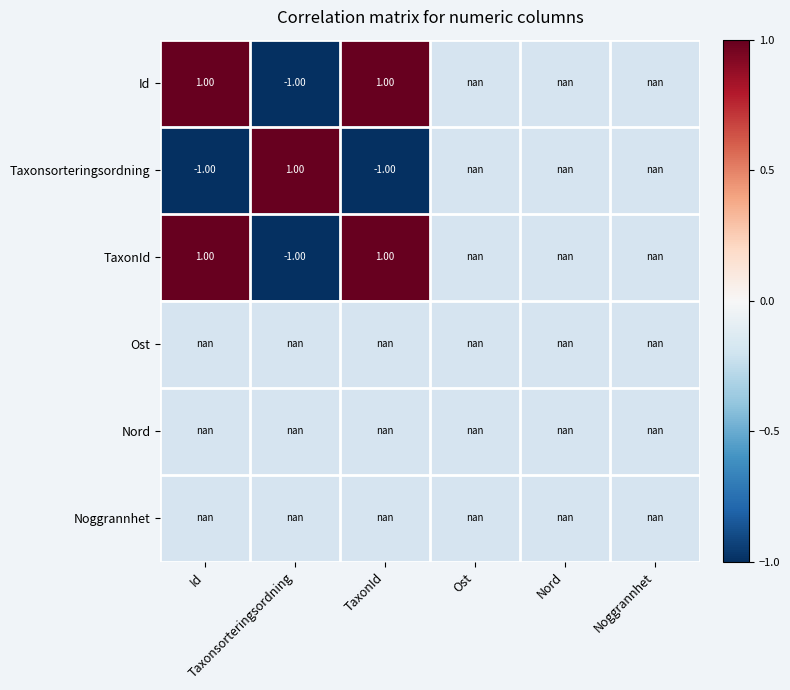

How many series are shown in this chart?

6